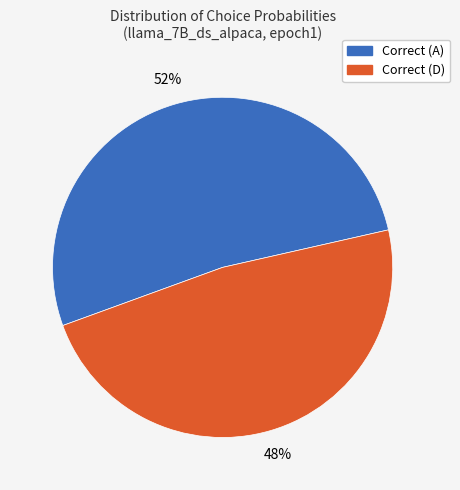

Does any single category account for the majority?

Yes